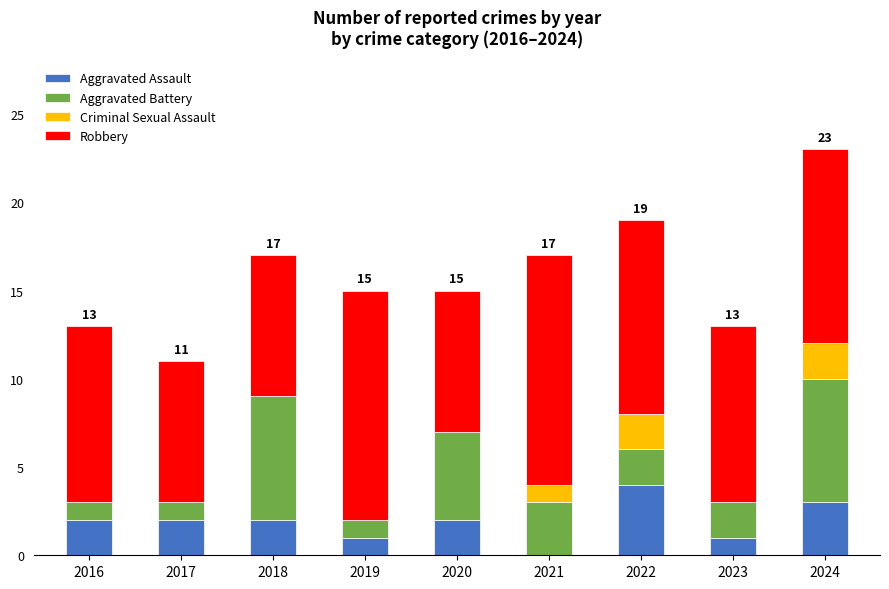

Which category has the highest value in the Aggravated Assault series?

2022